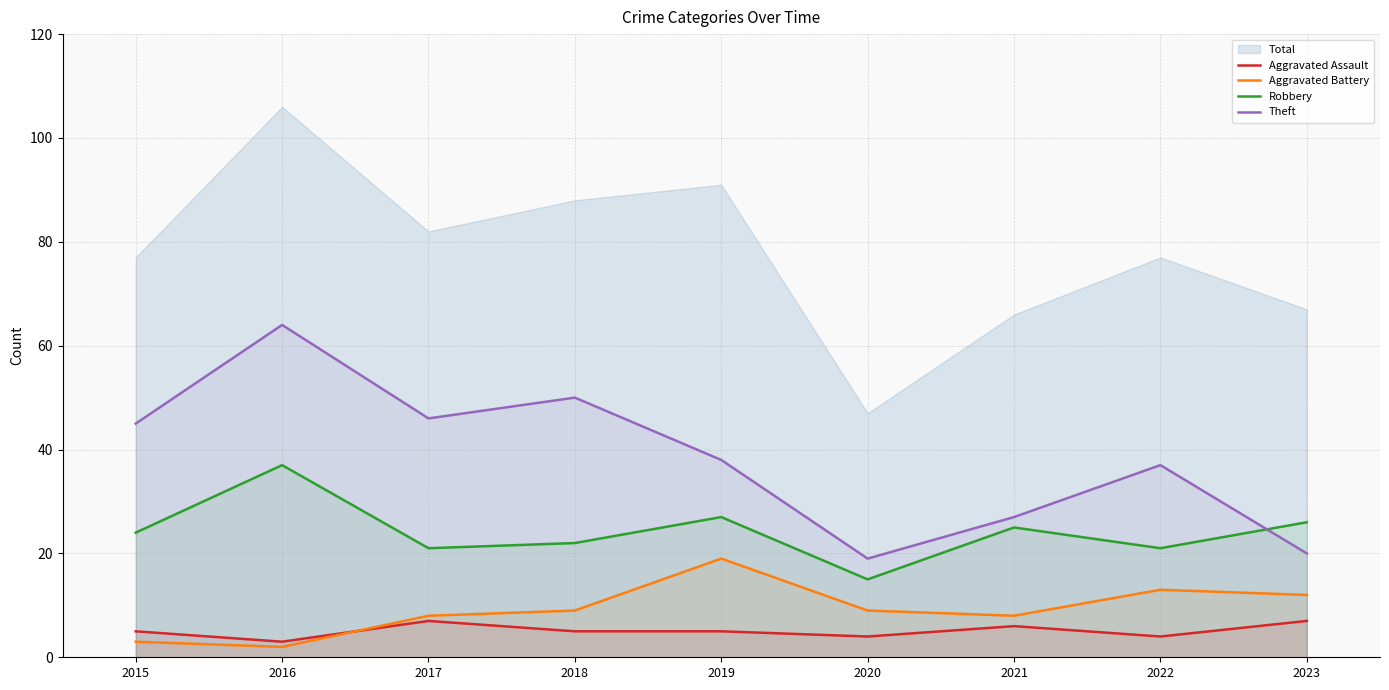

What are all the series names shown in the legend?

Aggravated Assault, Aggravated Battery, Robbery, Theft